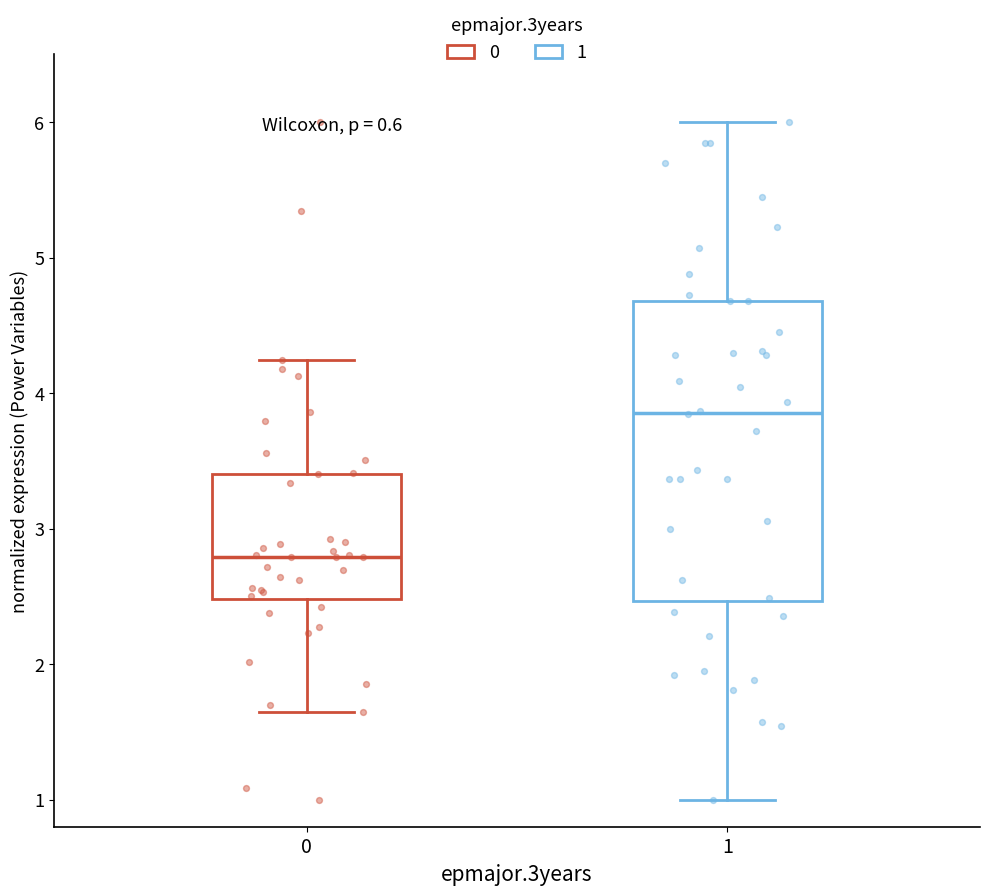

Reading left to right, transcribe this box plot: for each box, give where its median line is, the range the box spans, and where its two whiskers end, as read against the y-axis. The values are not printed on the chart, so give them approximately, as read against the axis.

0: median 2.8, box 2.5 to 3.4, whiskers 1.7 to 4.2
1: median 3.9, box 2.5 to 4.7, whiskers 1.0 to 6.0